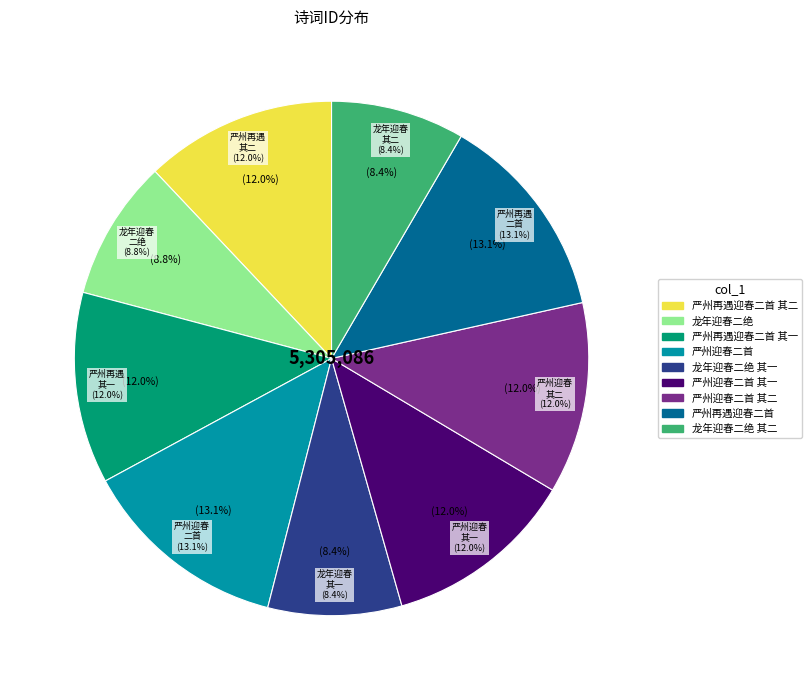

Between 龙年迎春二绝 and 严州迎春二首 其二, which is larger?

严州迎春二首 其二